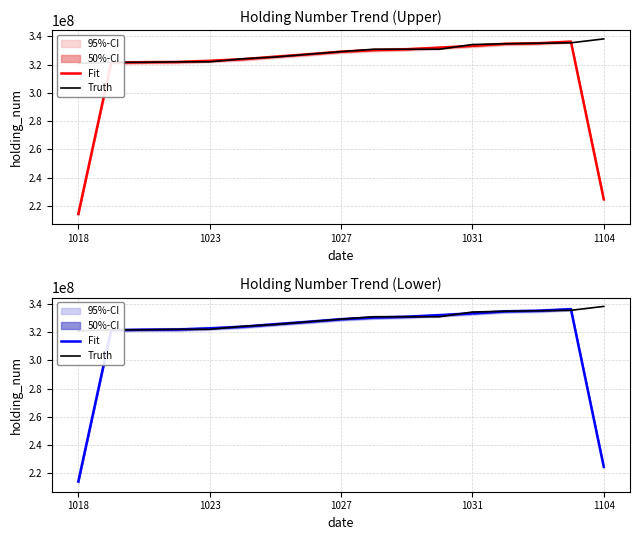

What position from the left is 1018?

1